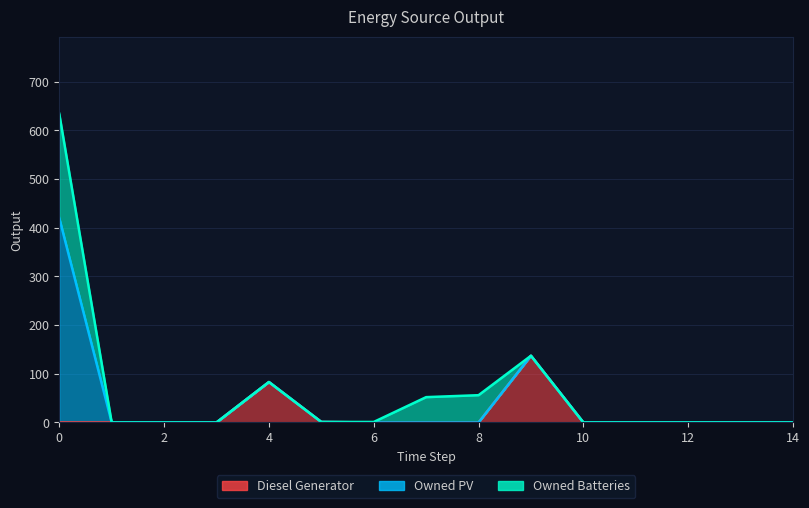

Reading right to left, what are all the values shown in this chart?

Diesel Generator: 14=0	13=0	12=0	11=0	10=0	9=137	8=0	7=0	6=0	5=1	4=83	3=0	2=0	1=0	0=0
Owned PV: 14=0	13=0	12=0	11=0	10=0	9=0	8=0	7=0	6=0	5=0	4=0	3=0	2=0	1=0	0=420
Owned Batteries: 14=0	13=0	12=0	11=0	10=0	9=0	8=56	7=52	6=1	5=0	4=0	3=0	2=0	1=0	0=214